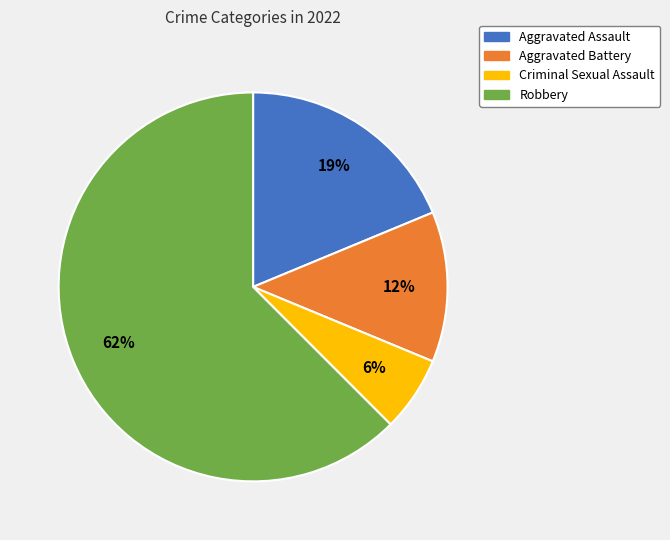

To the nearest percent, what is the difference between the Aggravated Battery and Criminal Sexual Assault slice percentages?

6%